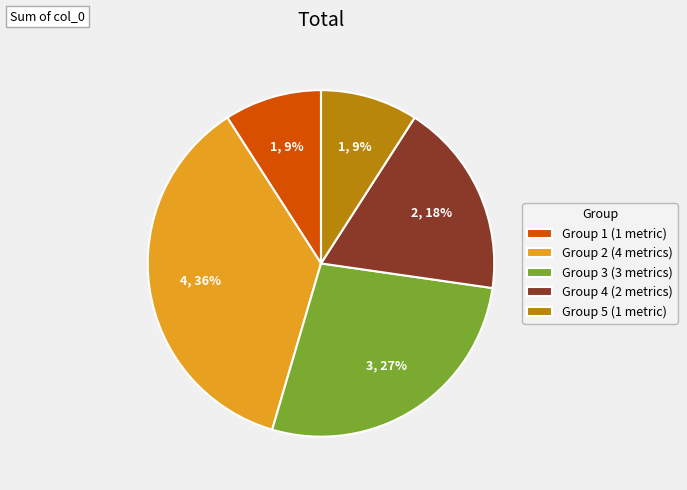

True or false: Group 1 (1 metric) accounts for 1% of the total.

False